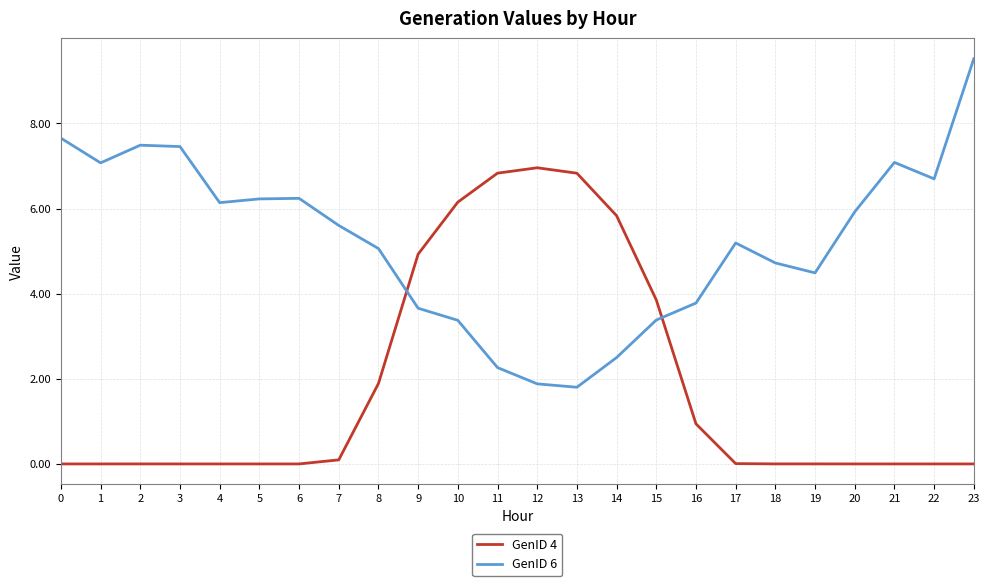

What is the sum of the GenID 6 values at 4 and 7?

11.7